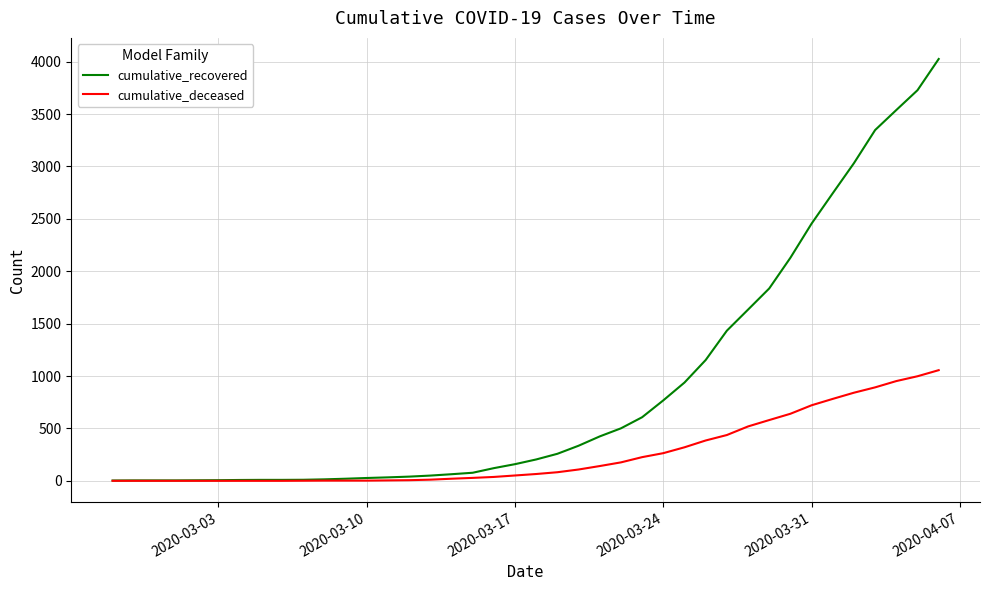

What is the maximum value for cumulative_recovered?

4026